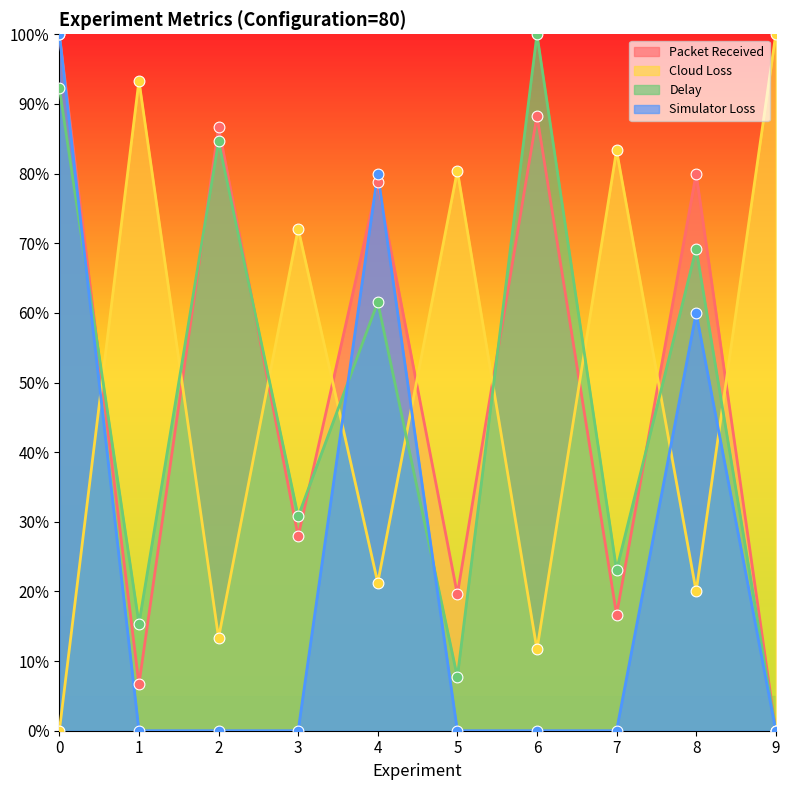

Which series contains the lowest Y value?

Packet Received